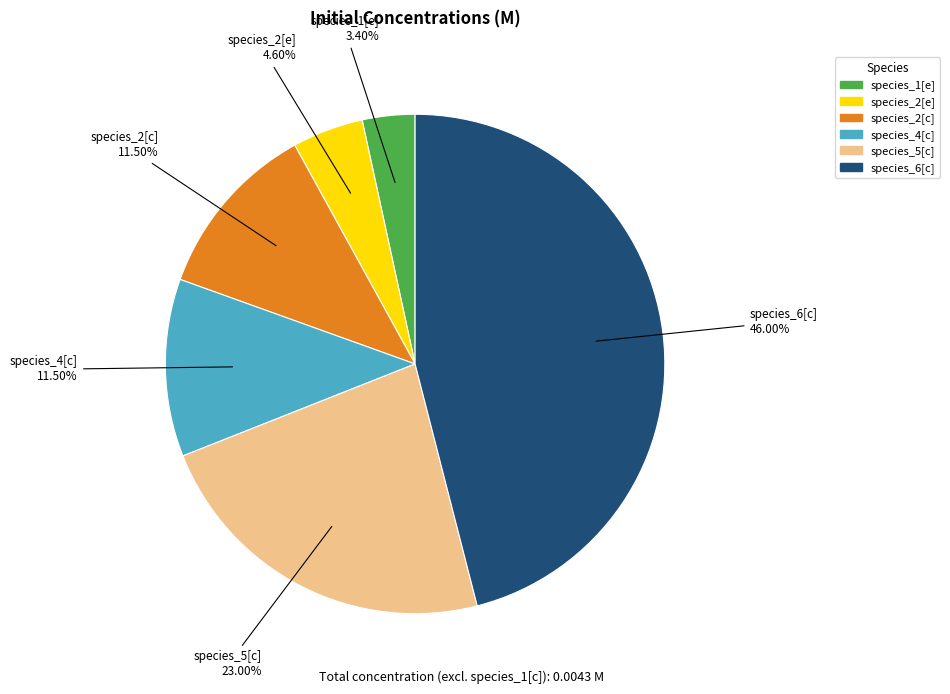

How many segments does this pie chart have?

6